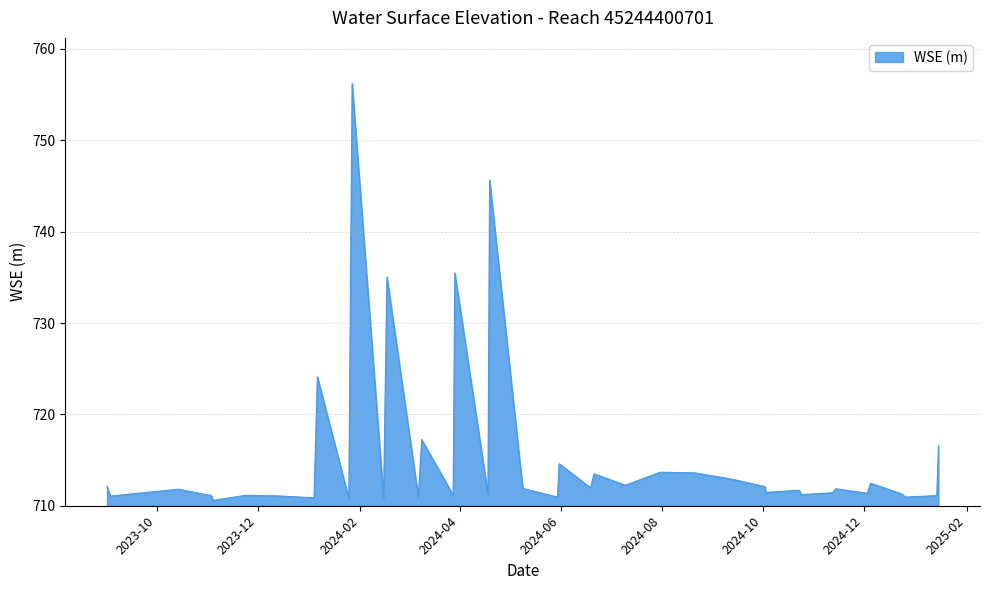

What is the maximum value shown in the chart?

756.2